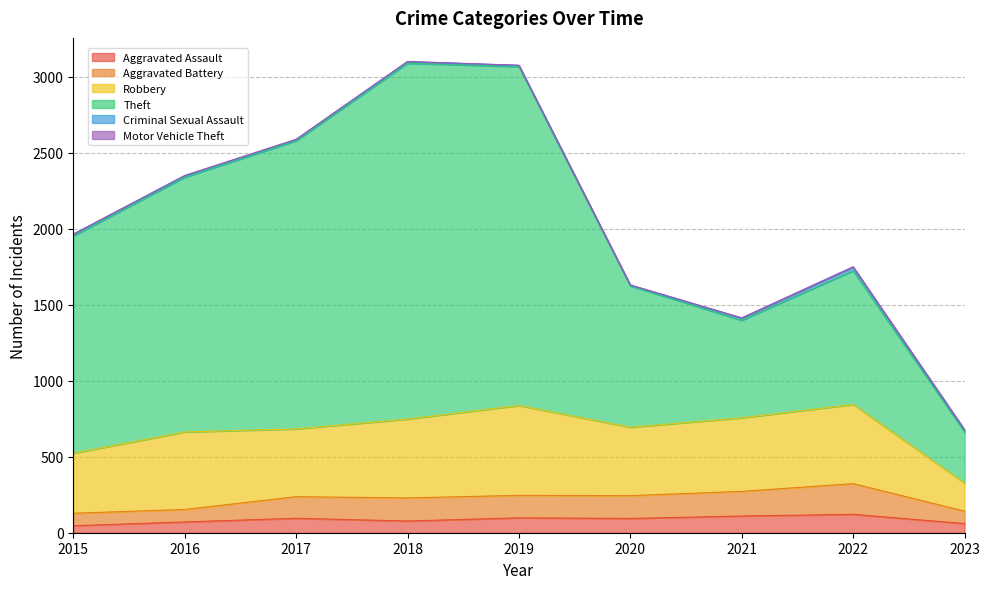

What is the highest value of the Aggravated Assault series?

121